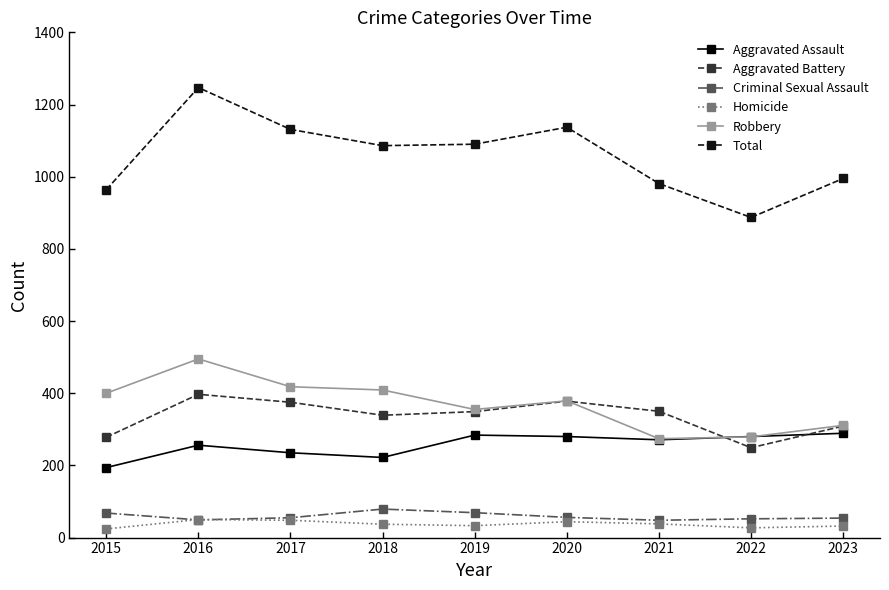

Which series has the largest total across all categories?

Total